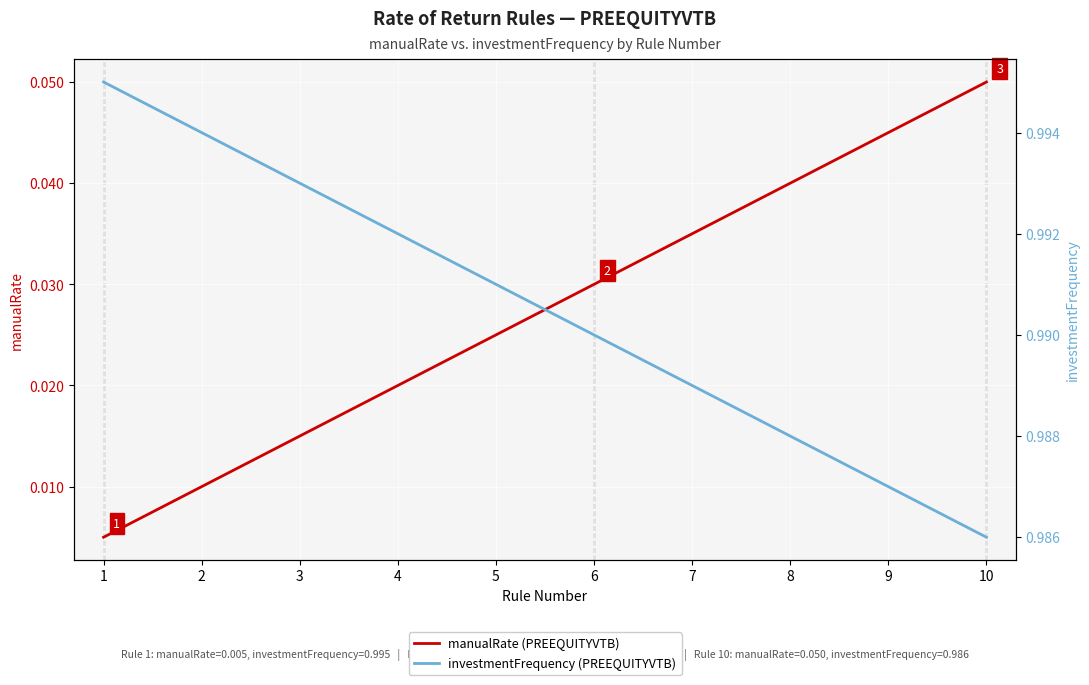

Rank the series at 7 from highest to lowest value.

investmentFrequency (PREEQUITYVTB), manualRate (PREEQUITYVTB)